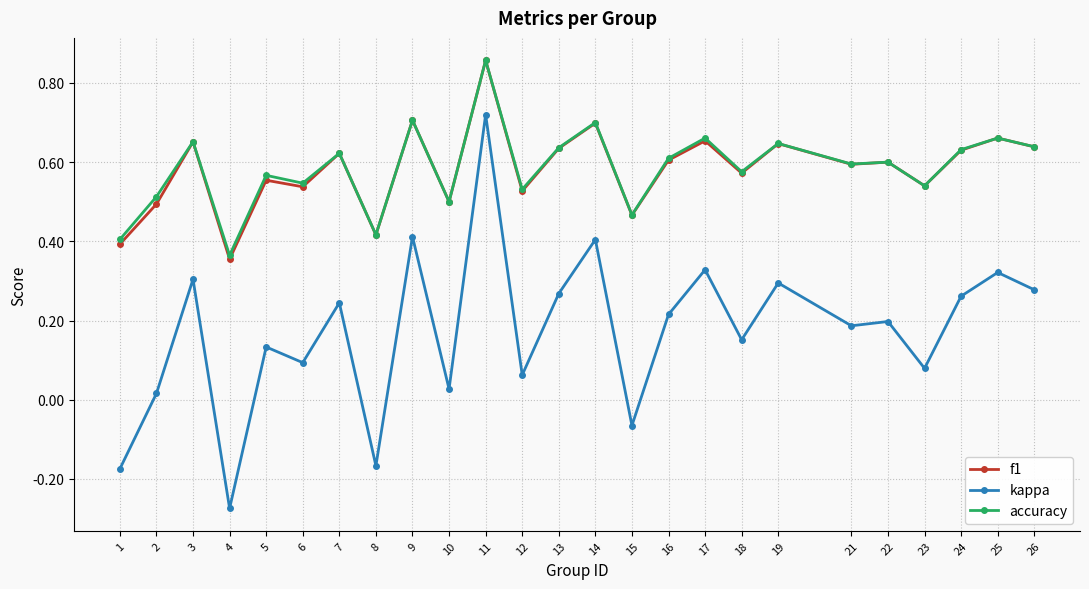

At which category does f1 reach its first local peak?

3